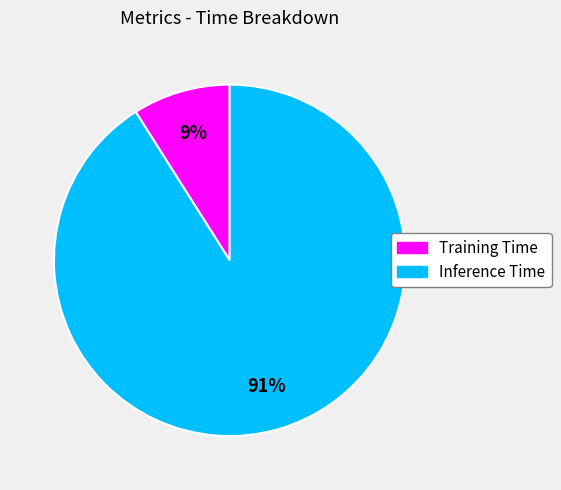

True or false: Training Time accounts for 1% of the total.

False